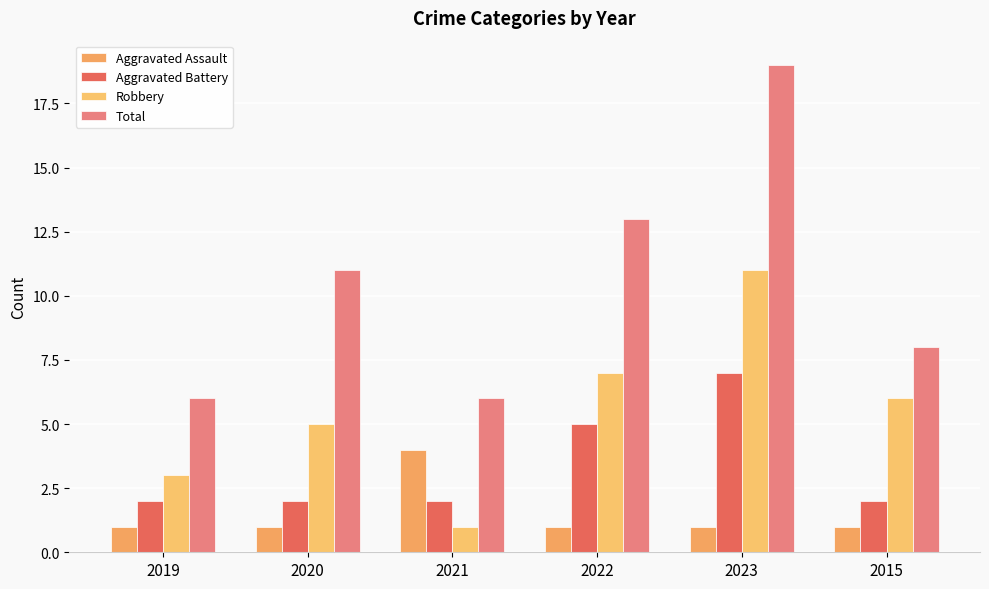

What position from the left is 2020?

2